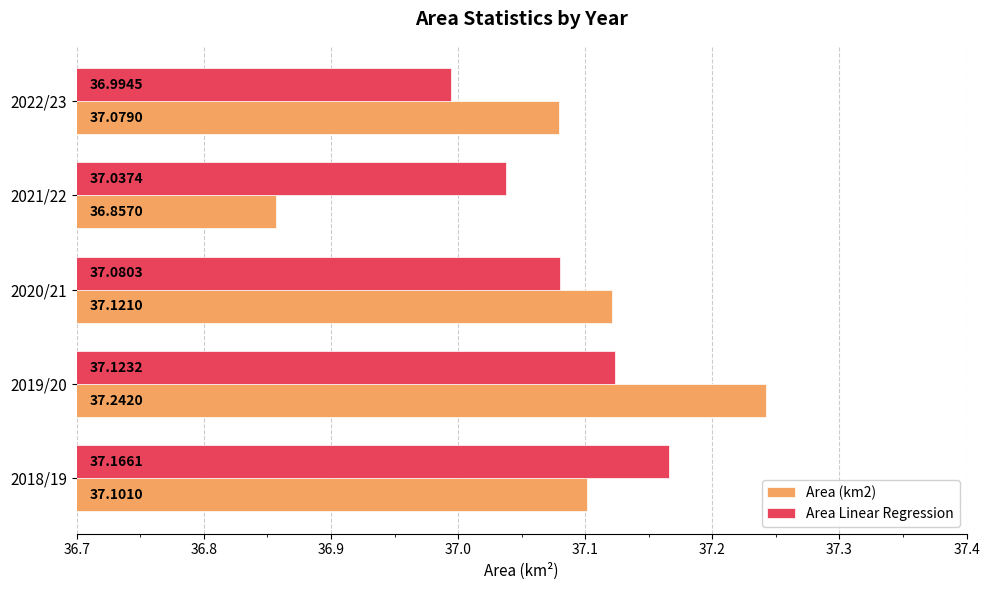

What is the total value across all series at 2018/19?

74.3